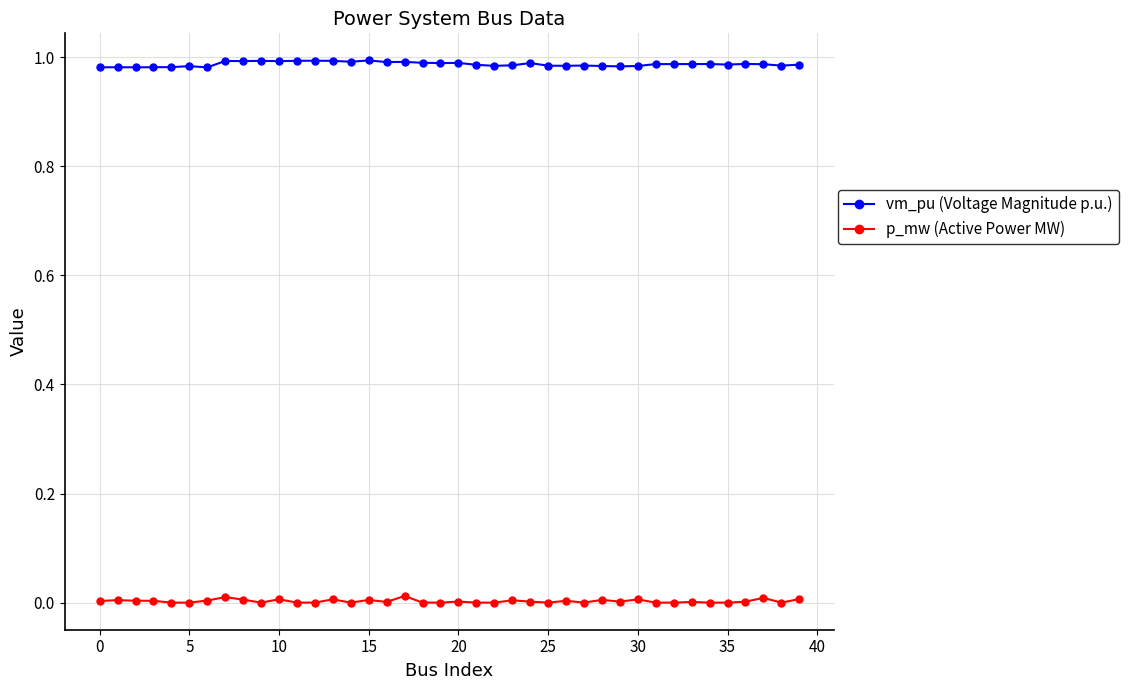

True or false: vm_pu (Voltage Magnitude p.u.) has more than 0 interior local peaks.

True